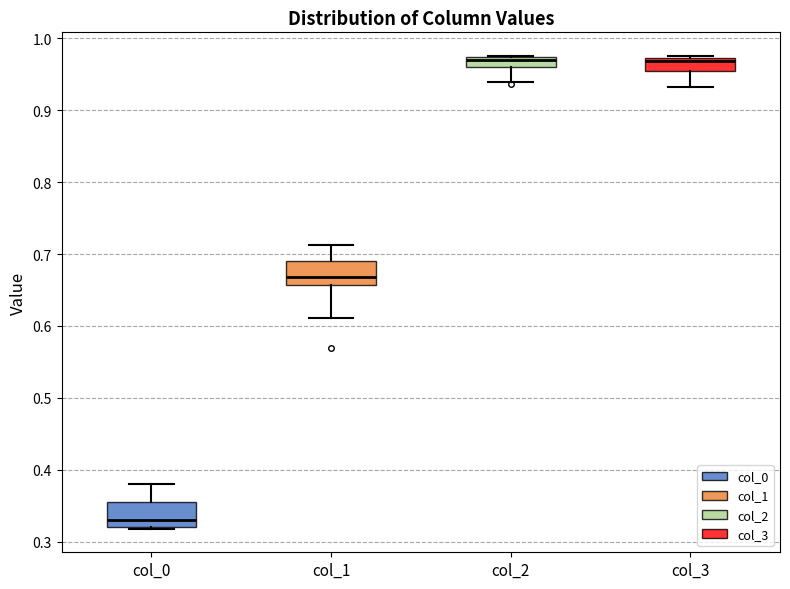

Where does the upper whisker of the box for col_1 end on the y-axis? The values are not printed on the chart, so give them approximately, as read against the axis.

0.71